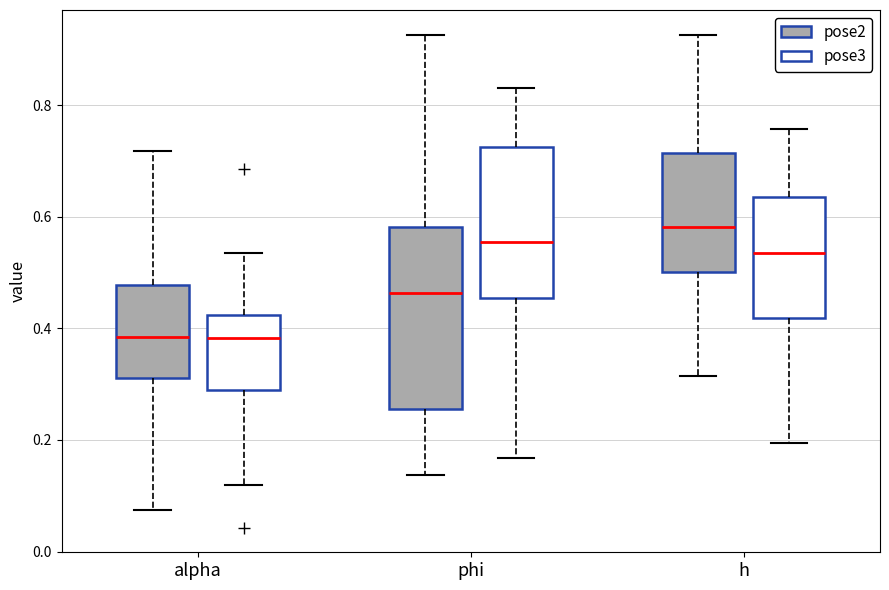

Reading left to right, transcribe this box plot: for each box, give where its median line is, the range the box spans, and where its two whiskers end, as read against the y-axis. The values are not printed on the chart, so give them approximately, as read against the axis.

alpha (pose2): median 0.38, box 0.32 to 0.48, whiskers 0.08 to 0.72
alpha (pose3): median 0.38, box 0.28 to 0.42, whiskers 0.12 to 0.54
phi (pose2): median 0.46, box 0.26 to 0.58, whiskers 0.14 to 0.92
phi (pose3): median 0.56, box 0.46 to 0.72, whiskers 0.16 to 0.84
h (pose2): median 0.58, box 0.50 to 0.72, whiskers 0.32 to 0.92
h (pose3): median 0.54, box 0.42 to 0.64, whiskers 0.20 to 0.76